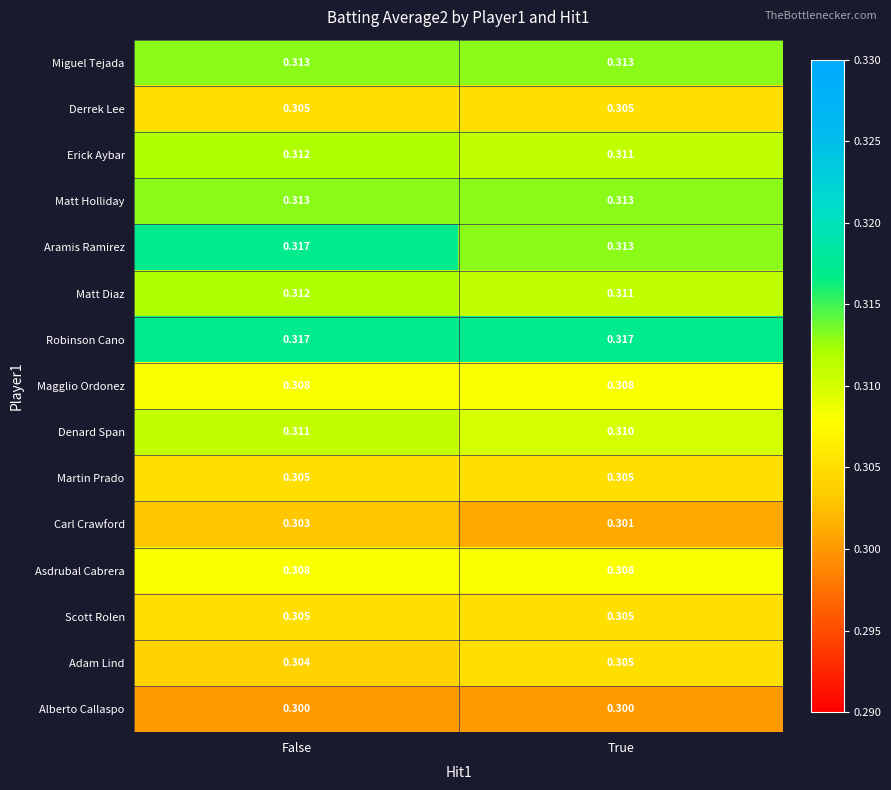

At which category is the sum across all series the highest?

False